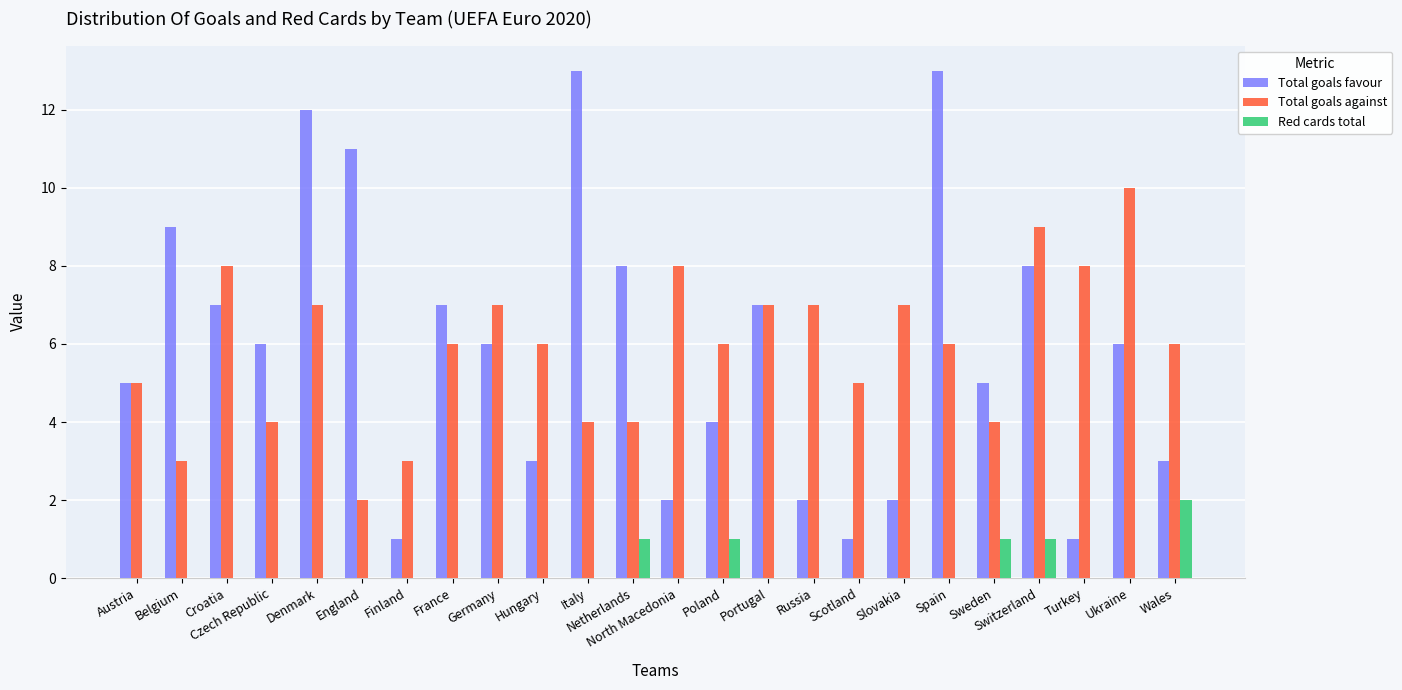

Reading left to right, extract all data points from this chart.

Total goals favour: 5	9	7	6	12	11	1	7	6	3	13	8	2	4	7	2	1	2	13	5	8	1	6	3
Total goals against: 5	3	8	4	7	2	3	6	7	6	4	4	8	6	7	7	5	7	6	4	9	8	10	6
Red cards total: 0	0	0	0	0	0	0	0	0	0	0	1	0	1	0	0	0	0	0	1	1	0	0	2